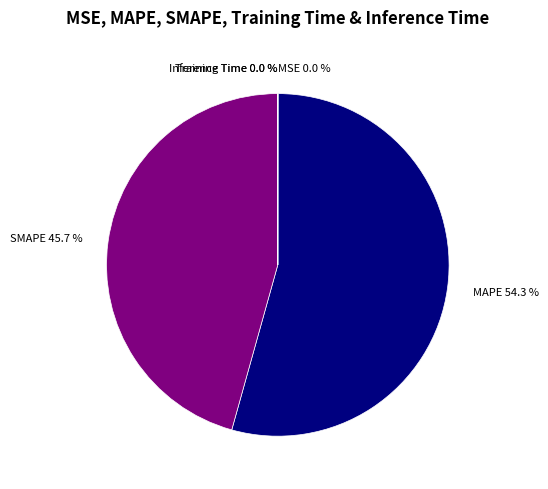

Which slice is the largest?

MAPE